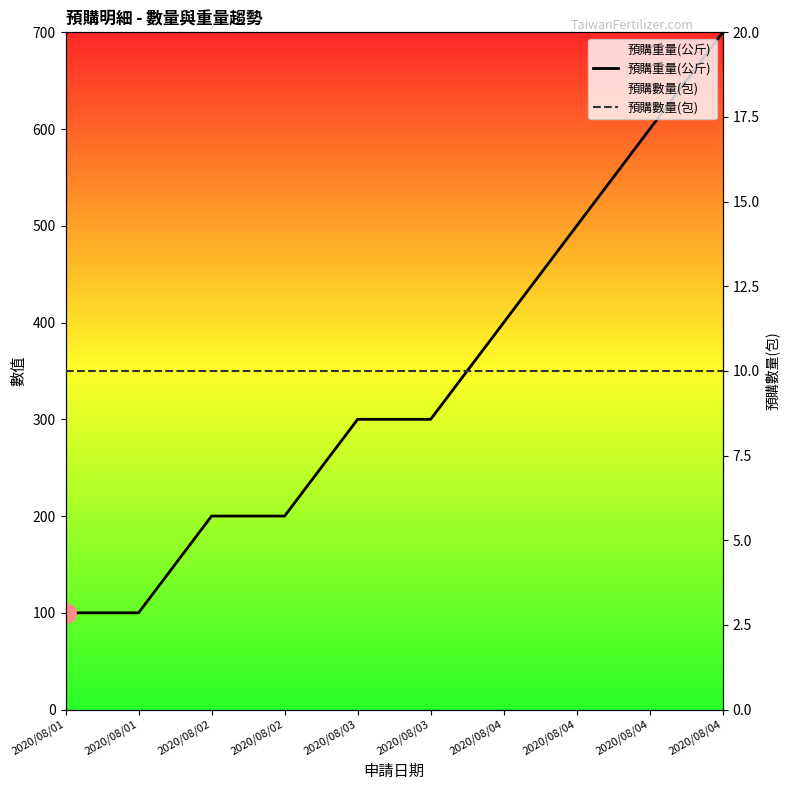

What is the sum of all 預購數量(包) values?

100